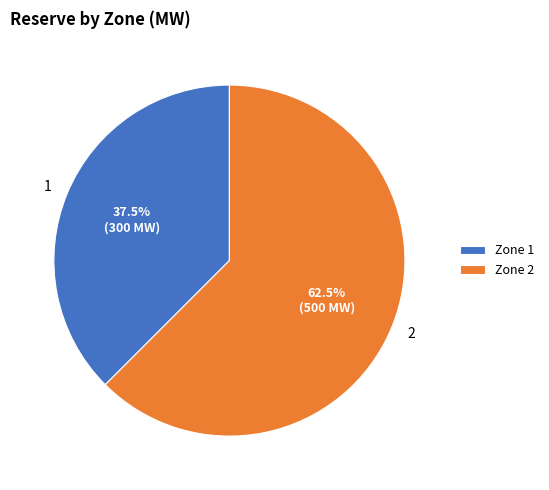

True or false: 1 accounts for 26% of the total.

False